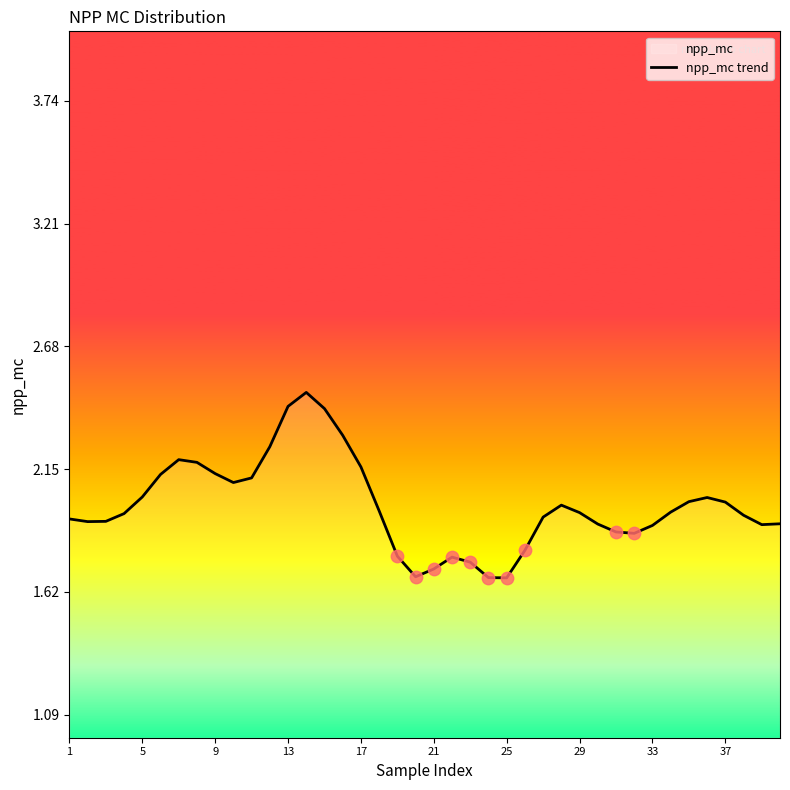

Which has a higher value, 13 or 33?

13